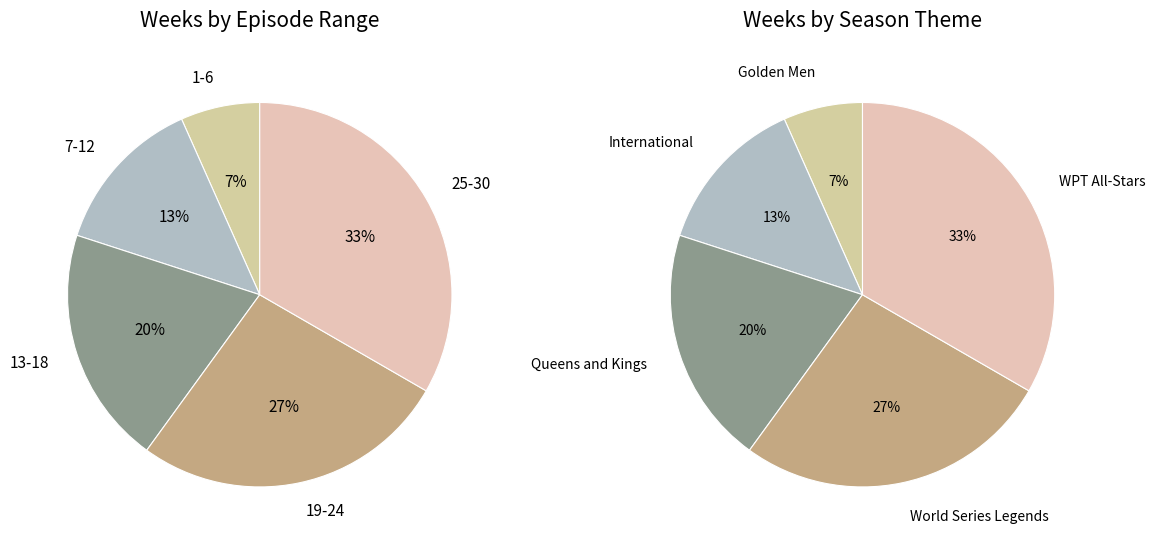

How many slices are in this pie chart?

5